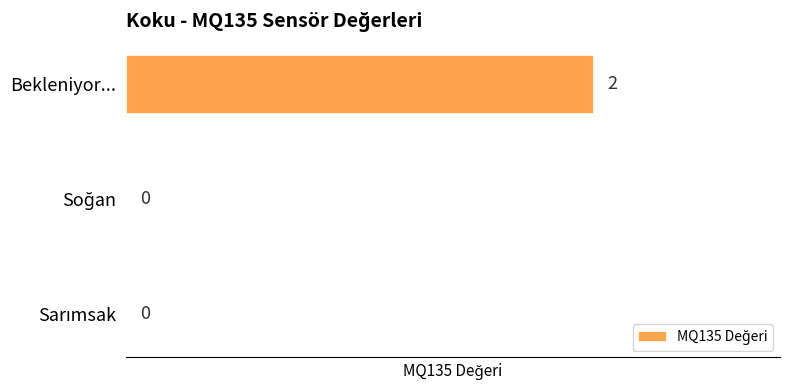

Which label corresponds to the largest value in the chart?

Bekleniyor...